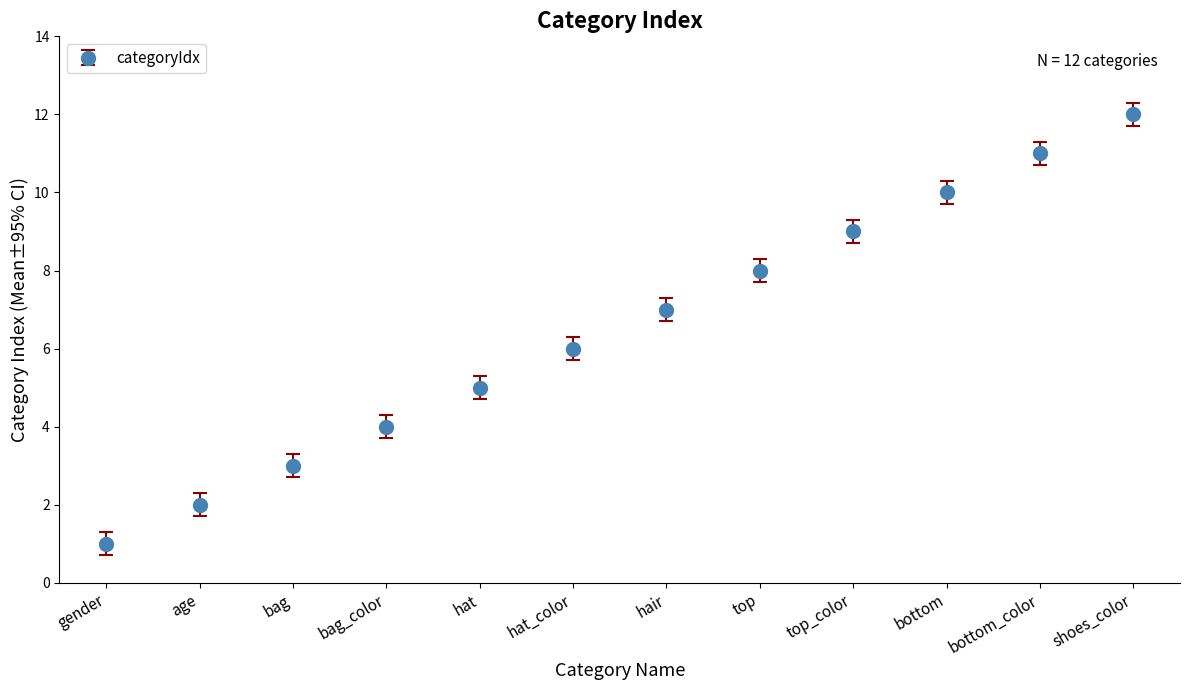

What is the difference between the maximum and minimum values?

11